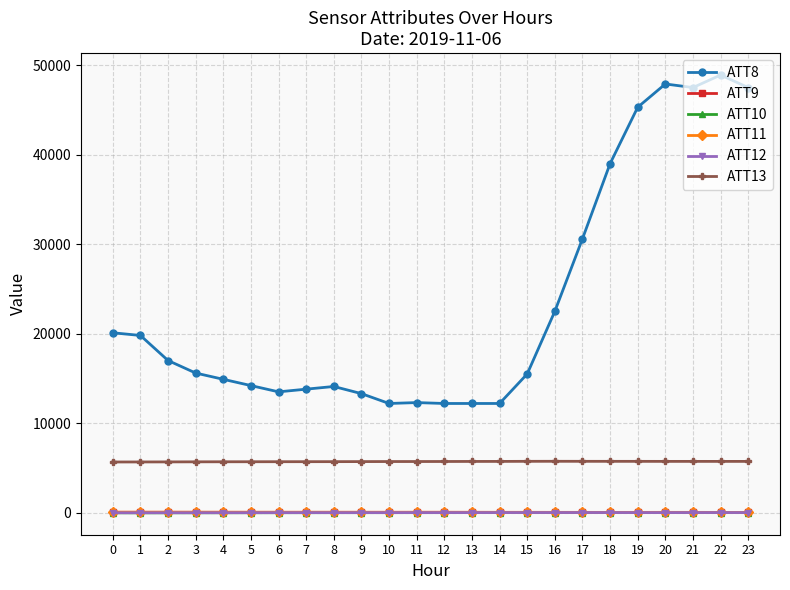

What is the maximum value shown in the chart?

48900.0